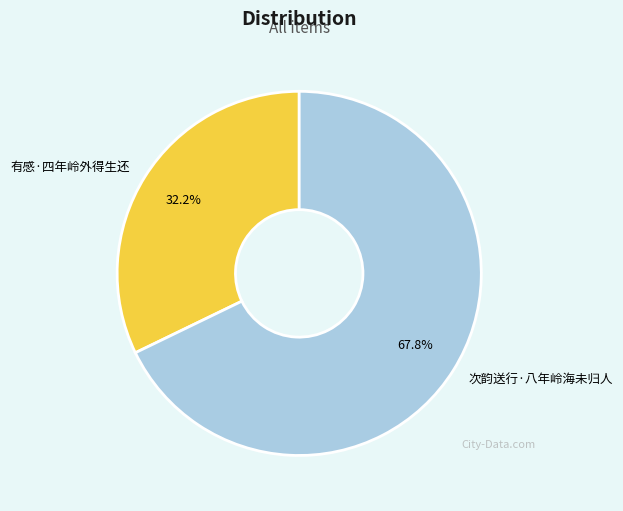

What is the smallest slice in the pie chart?

有感·四年岭外得生还